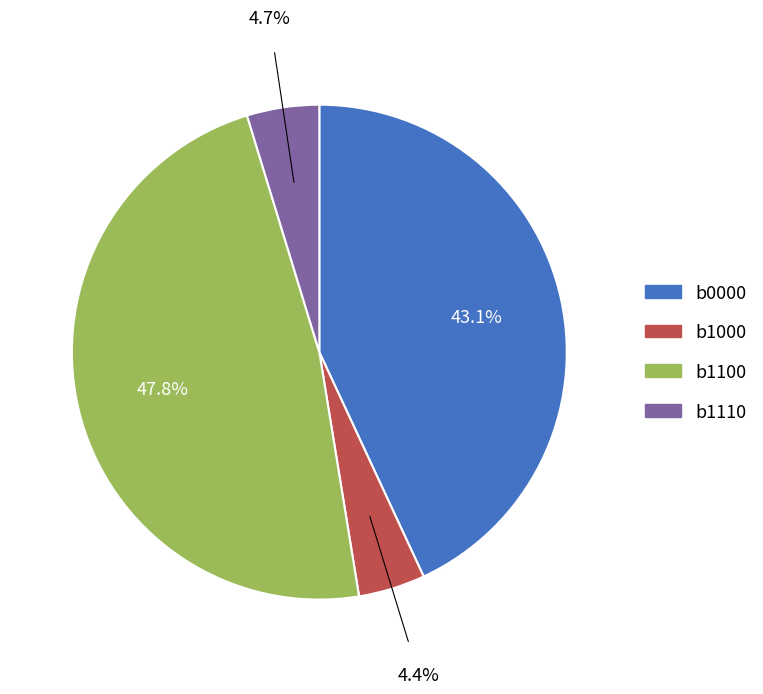

Which category has the biggest portion of the pie?

b1100